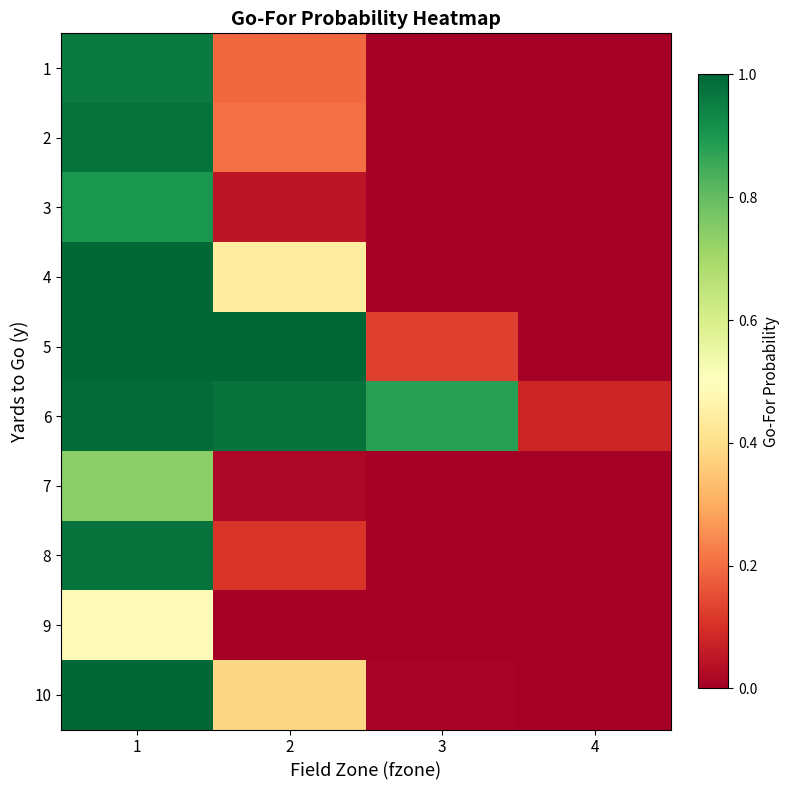

Reading left to right, extract all data points from this chart.

1: 1=1.0	2=0.2	3=0.0	4=0.0
2: 1=1.0	2=0.2	3=0.0	4=0.0
3: 1=0.9	2=0.0	3=0.0	4=0.0
4: 1=1.0	2=0.4	3=0.0	4=0.0
5: 1=1.0	2=1.0	3=0.1	4=0.0
6: 1=1.0	2=1.0	3=0.9	4=0.1
7: 1=0.7	2=0.0	3=0.0	4=0.0
8: 1=1.0	2=0.1	3=0.0	4=0.0
9: 1=0.5	2=0.0	3=0.0	4=0.0
10: 1=1.0	2=0.4	3=0.0	4=0.0